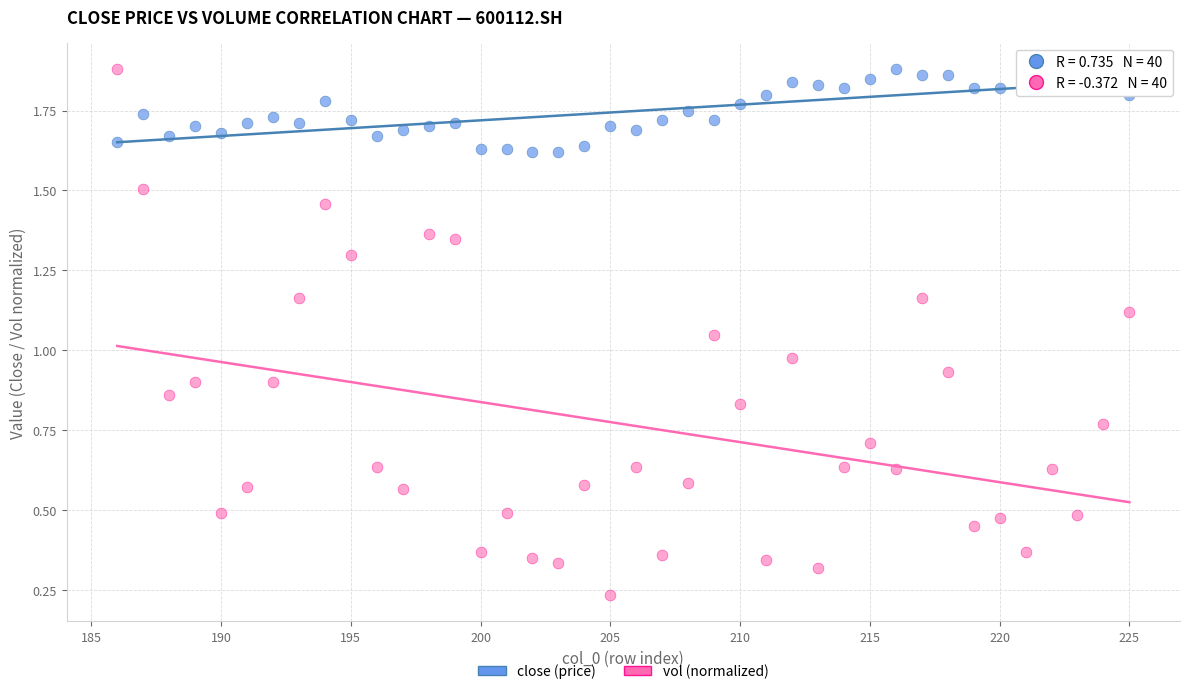

Which series has the widest spread of Y values?

vol (normalized)